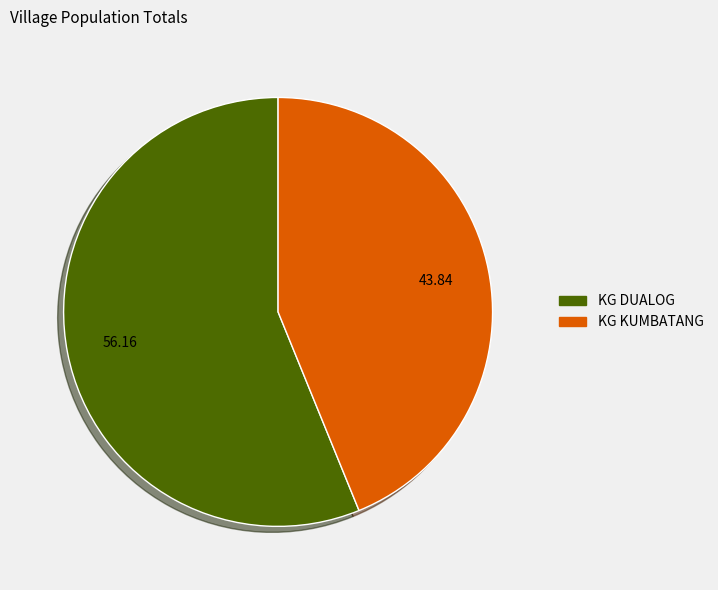

The KG DUALOG slice represents 56% of the pie. True or false?

True